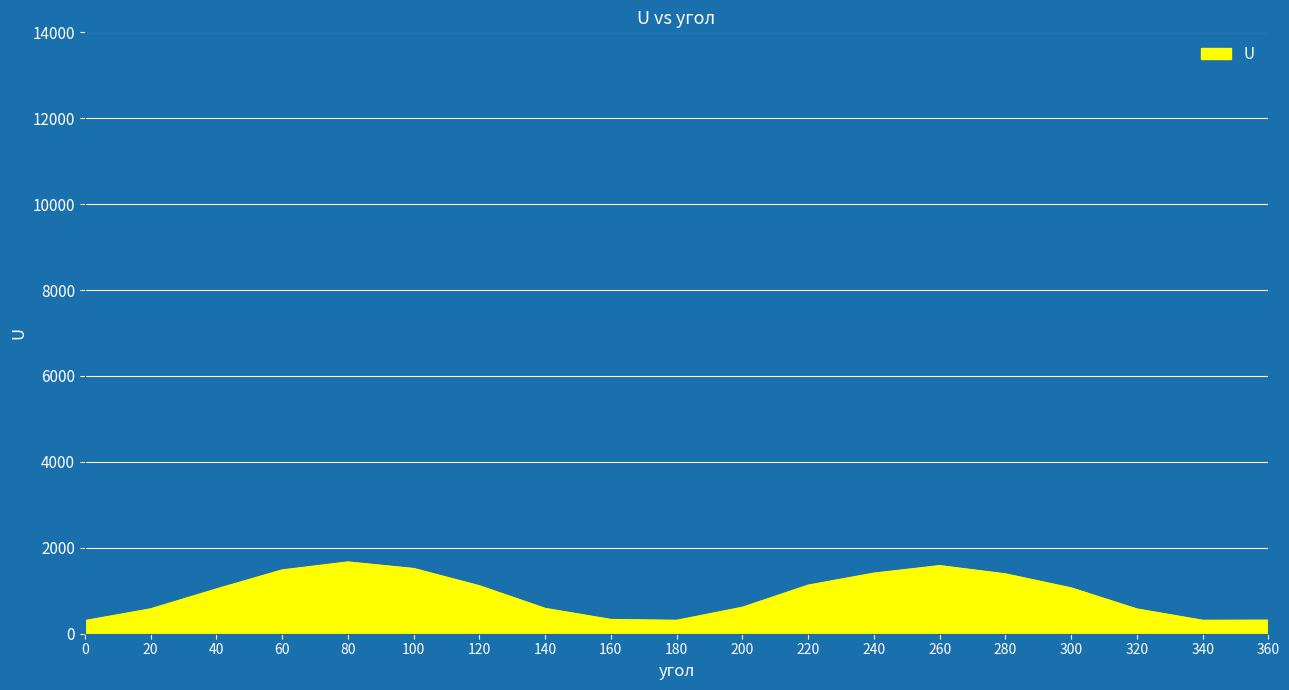

How many interior local peaks (higher than both neighbors) does the data have?

2